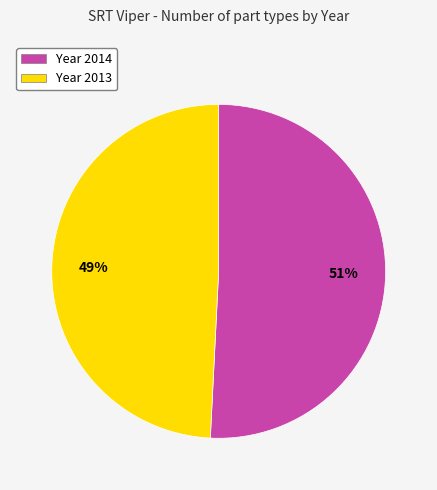

Does any single category account for the majority?

Yes